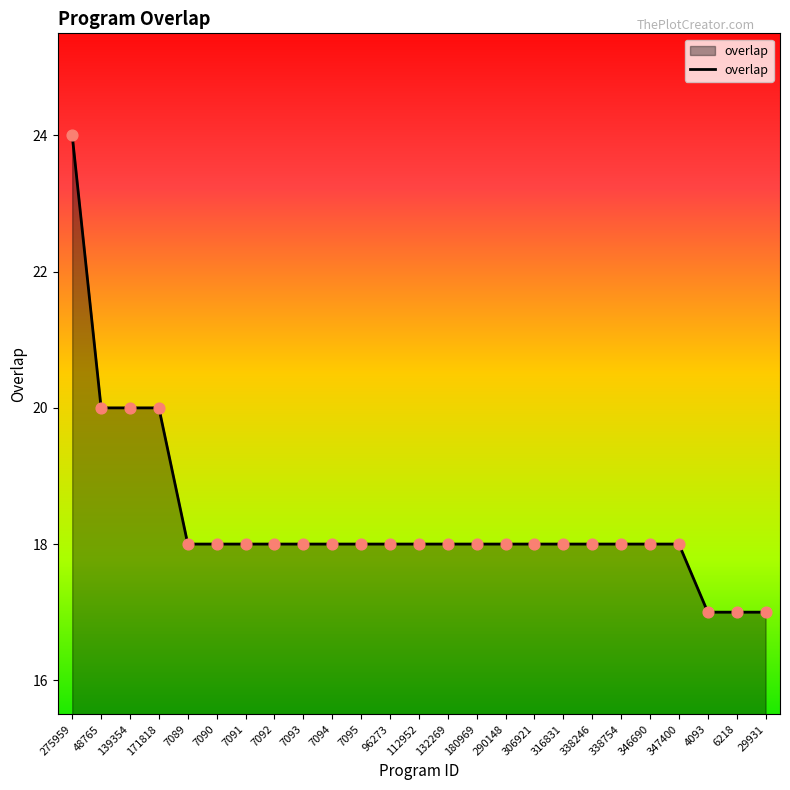

What is the ratio of the value at 29931 to the value at 7093?

0.9